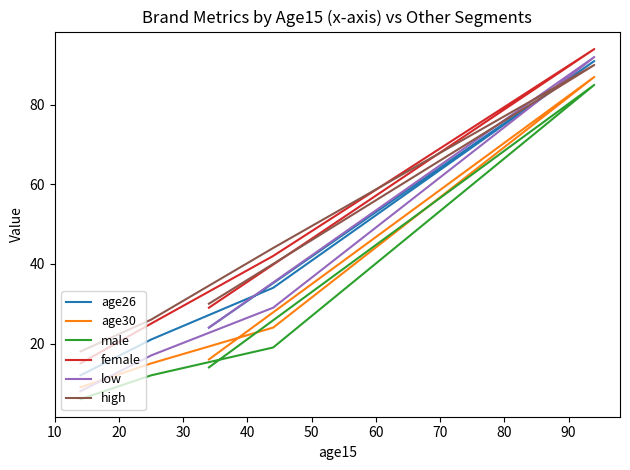

What is the sum of all age30 values?

151